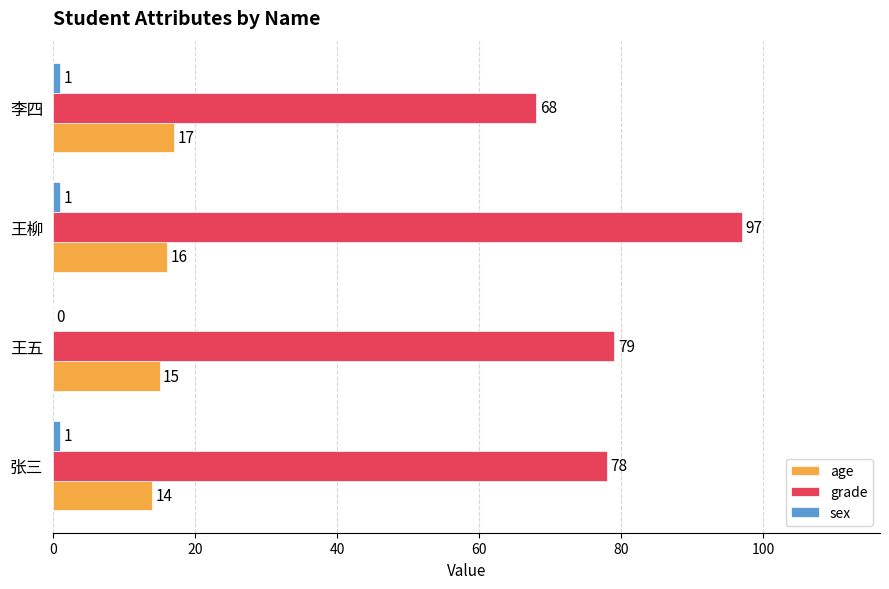

What is the sum of all age values?

62